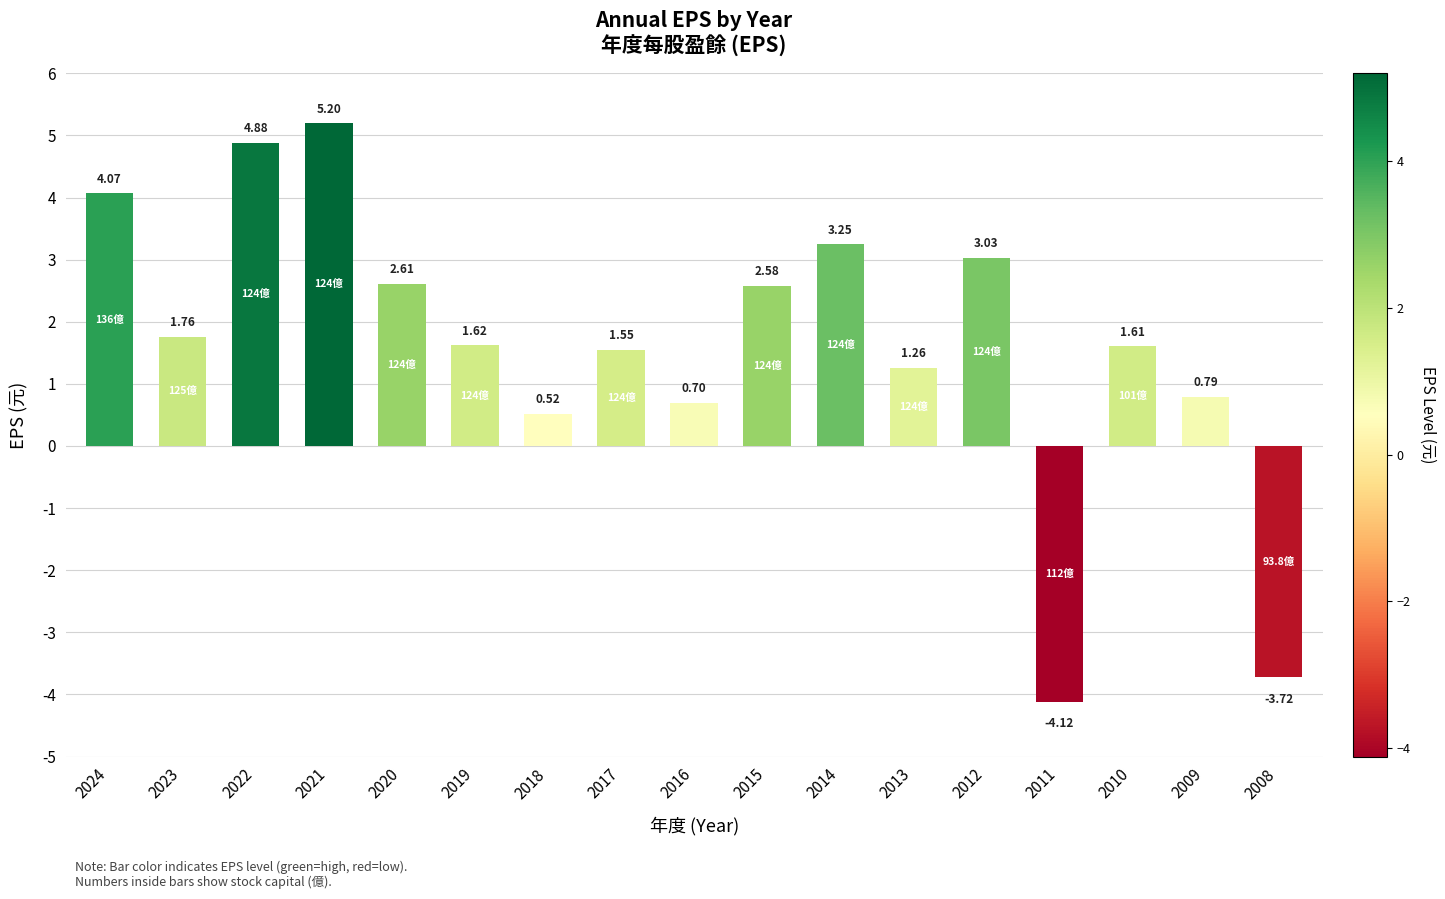

What is the change in value from 2016 to 2012?

+2.3